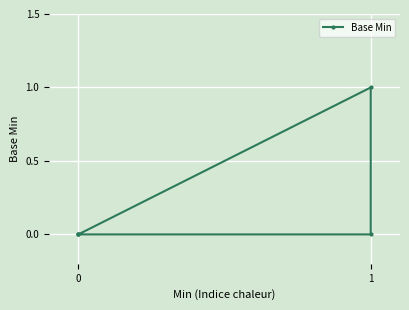

How many values are above zero?

1